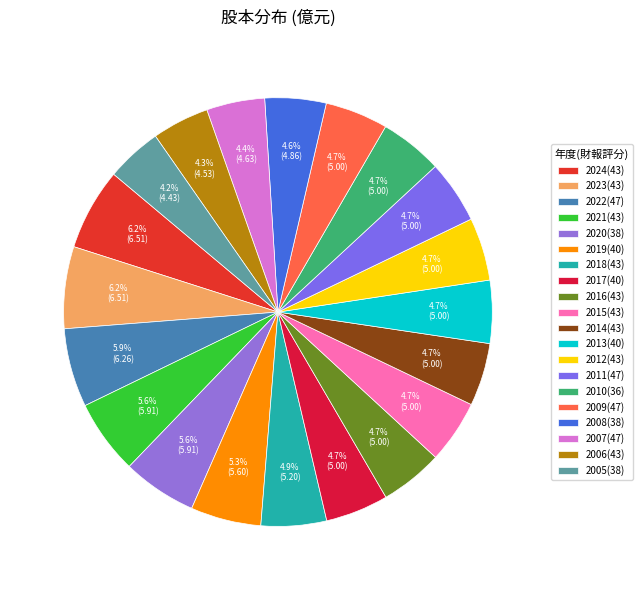

What percentage is the 2011(47) slice, to the nearest percent?

5%